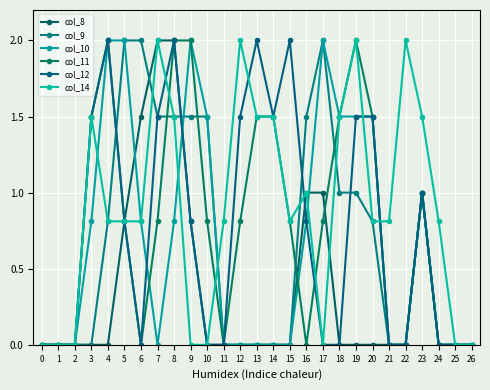

Which series changed the most between 5 and 25?

col_9